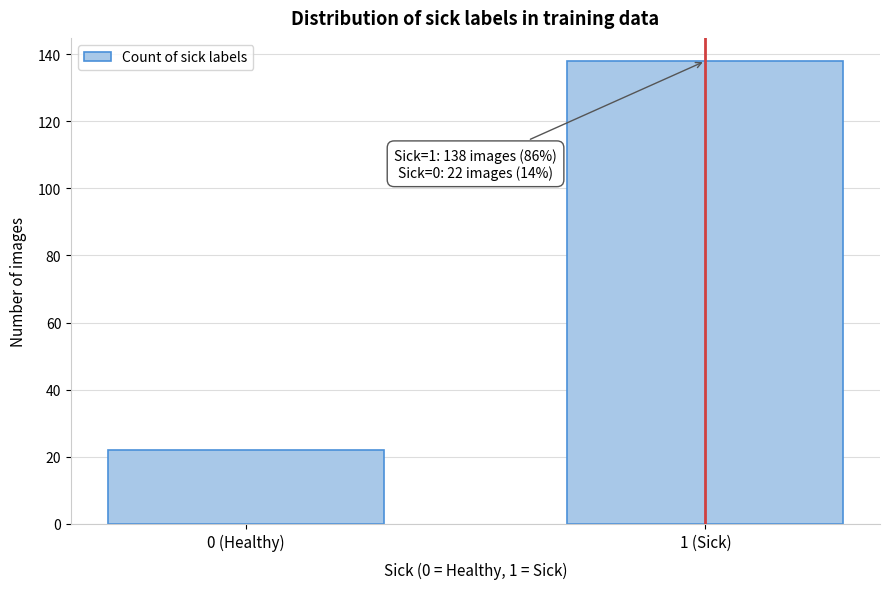

Reading left to right, list all the values displayed in this chart.

0 (Healthy)=22	1 (Sick)=138